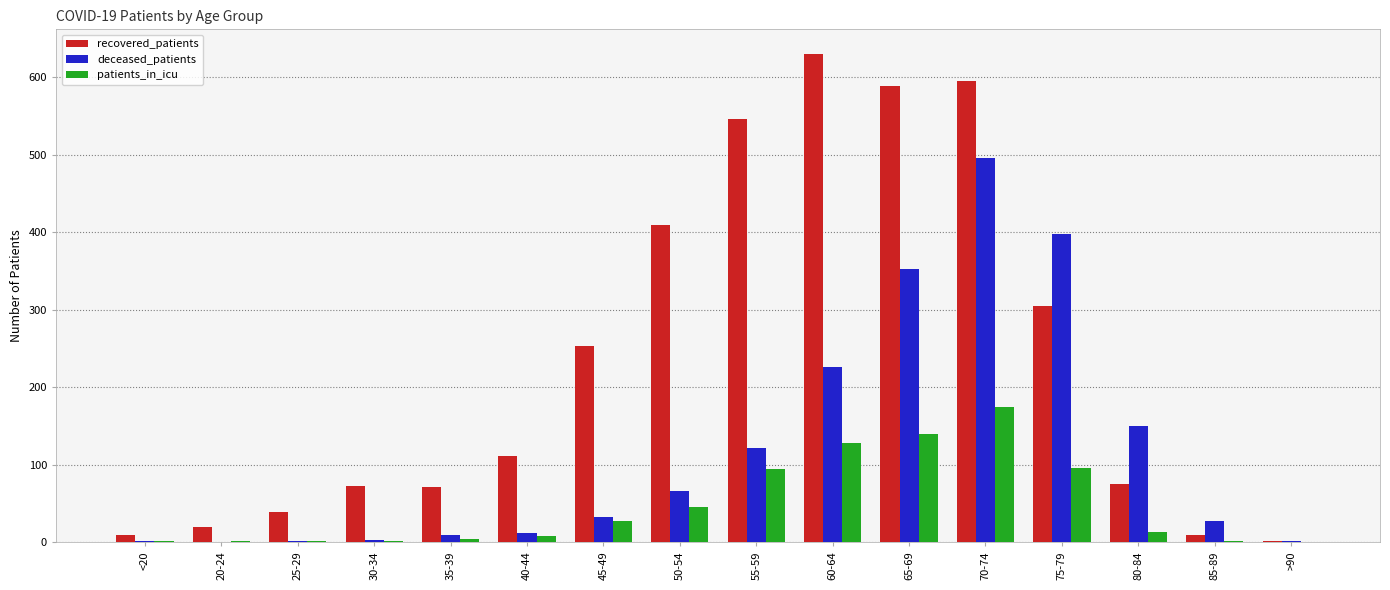

Which series changed the most between 20-24 and 80-84?

deceased_patients